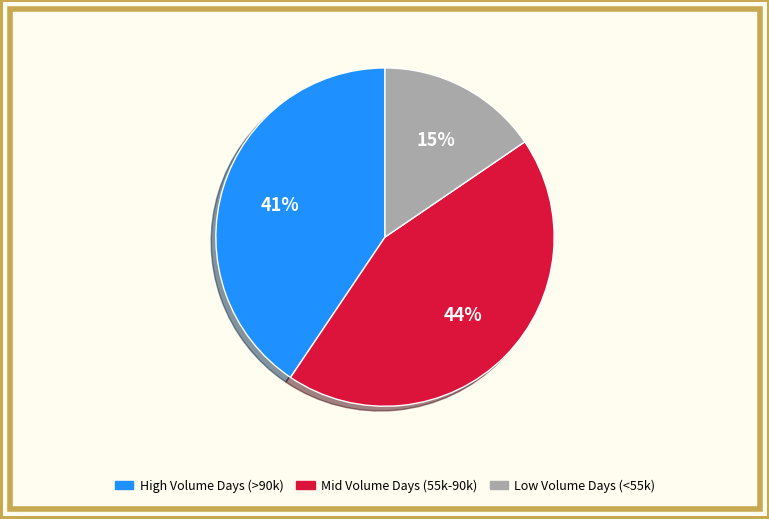

Does any single category account for the majority?

No